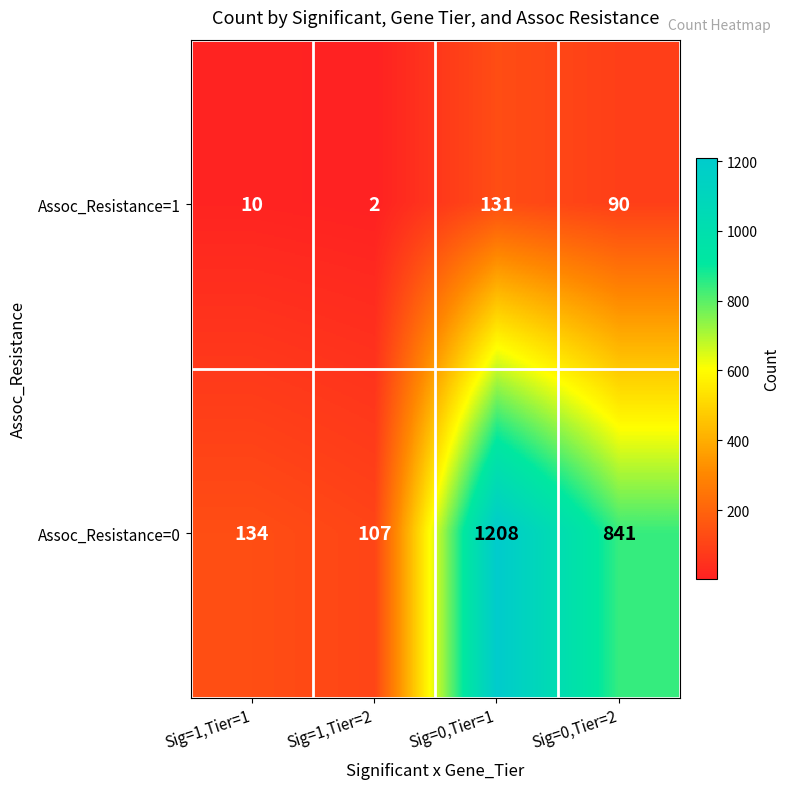

Reading left to right, transcribe all the data shown in this chart.

Assoc_Resistance=1: Sig=1,Tier=1=10	Sig=1,Tier=2=2	Sig=0,Tier=1=131	Sig=0,Tier=2=90
Assoc_Resistance=0: Sig=1,Tier=1=134	Sig=1,Tier=2=107	Sig=0,Tier=1=1208	Sig=0,Tier=2=841